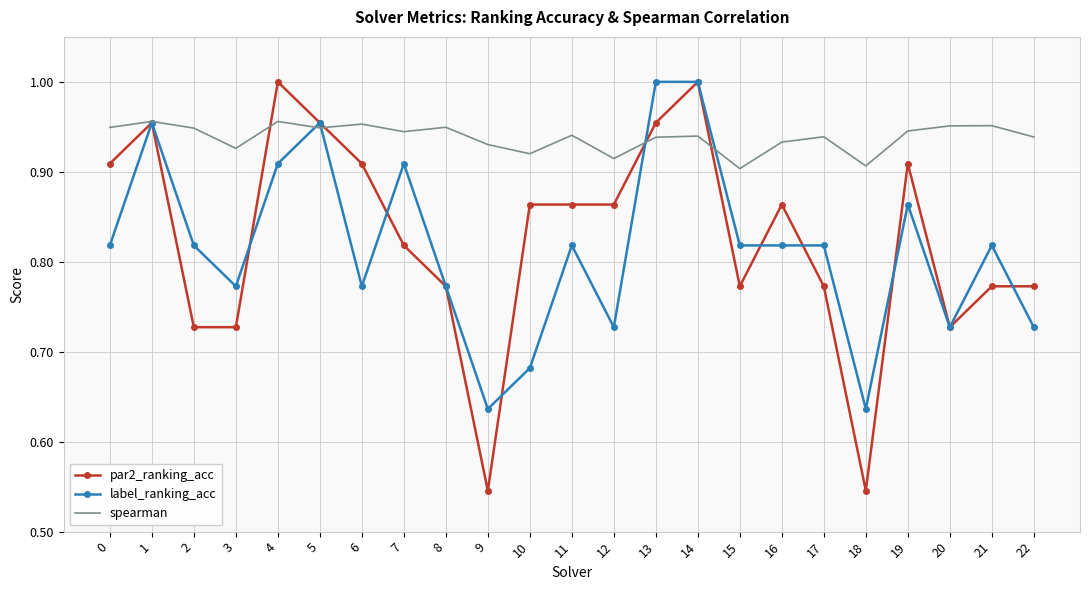

What are all the series names shown in the legend?

par2_ranking_acc, label_ranking_acc, spearman